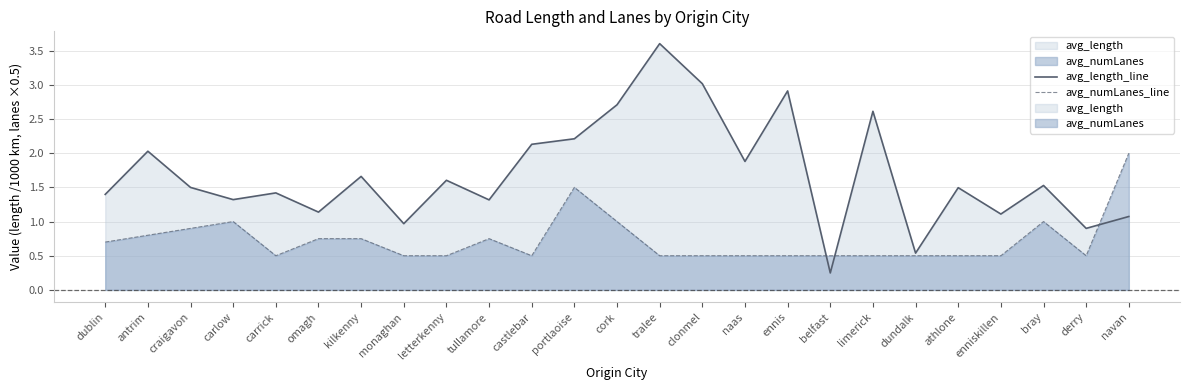

What is the label of the 1st point from the left?

dublin